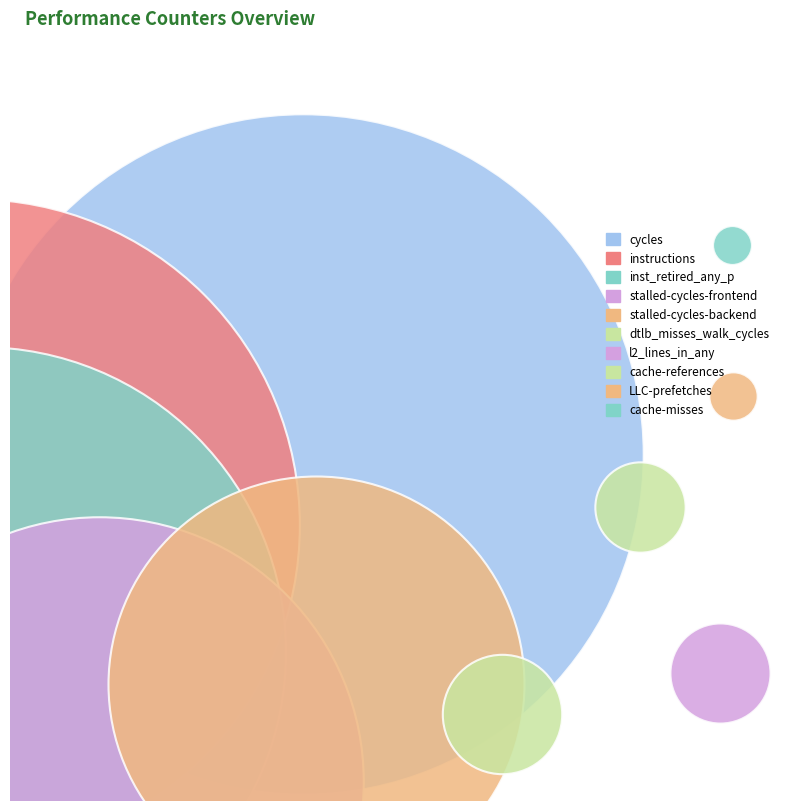

To the nearest percent, what is the average slice percentage?

10%